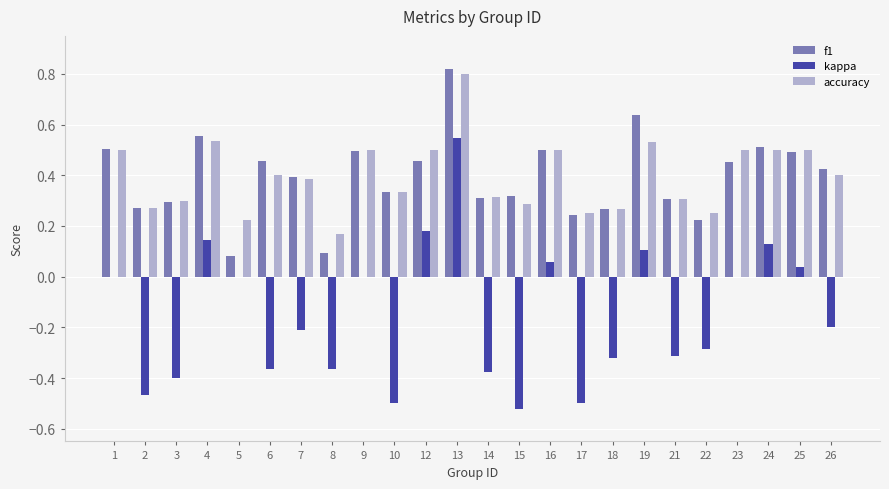

How many groups of bars are there?

24